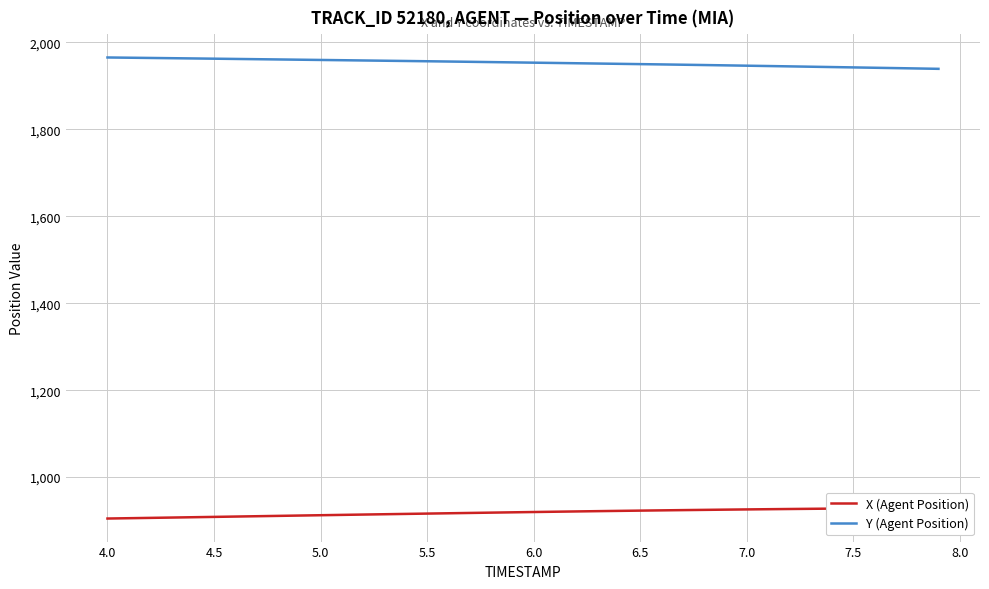

At how many categories does at least one series exceed 1518?

40